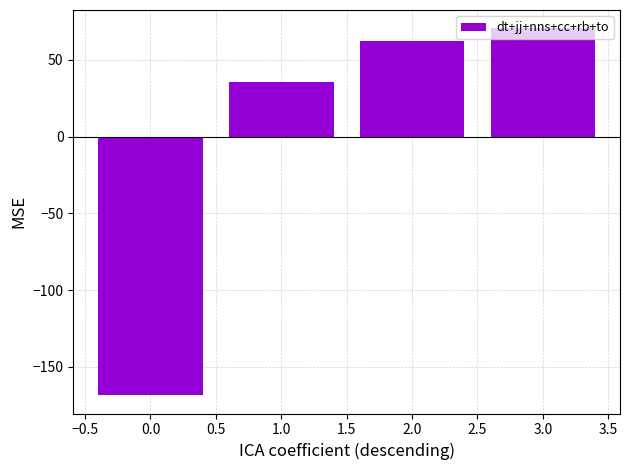

What is the maximum value shown in the chart?

70.5